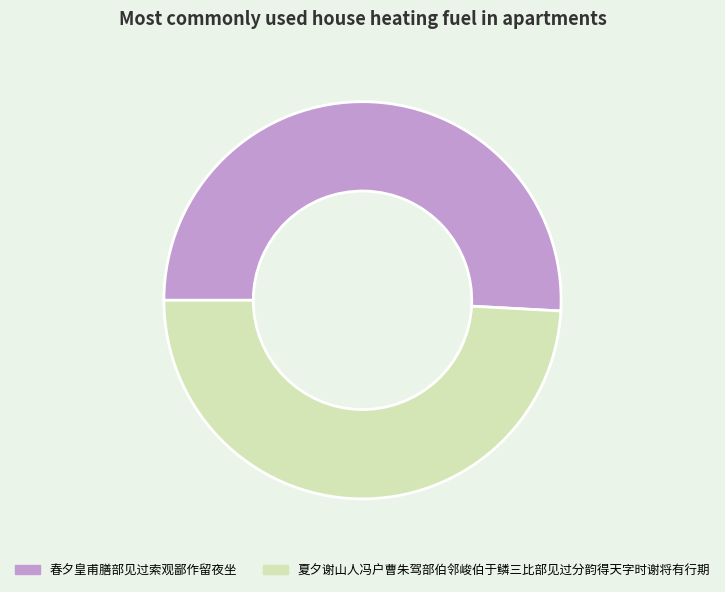

Does 春夕皇甫膳部见过索观鄙作留夜坐 represent more than half of the total?

Yes